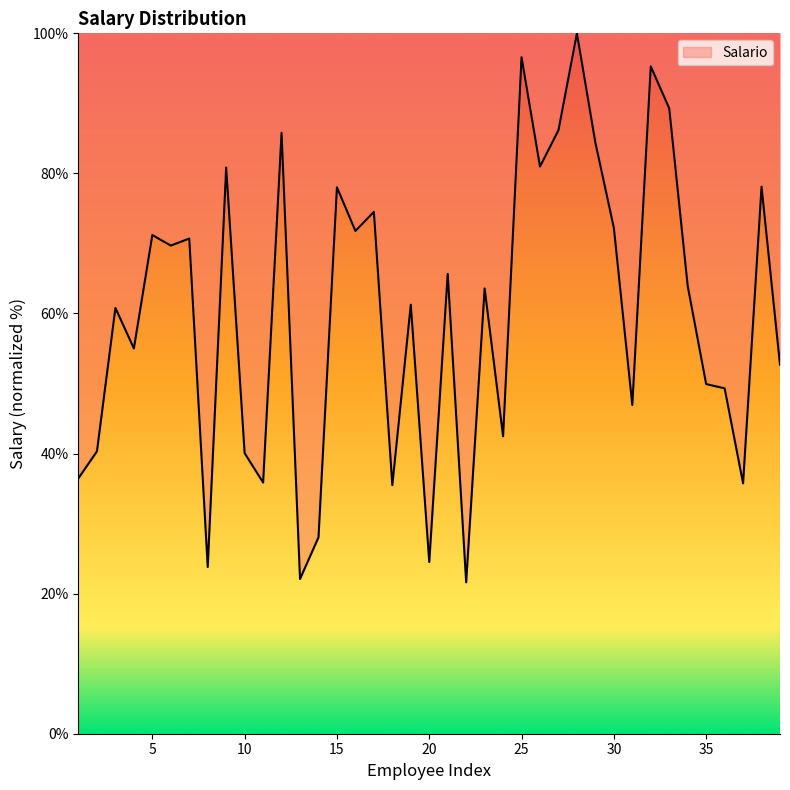

What is the smallest value displayed?

21.6